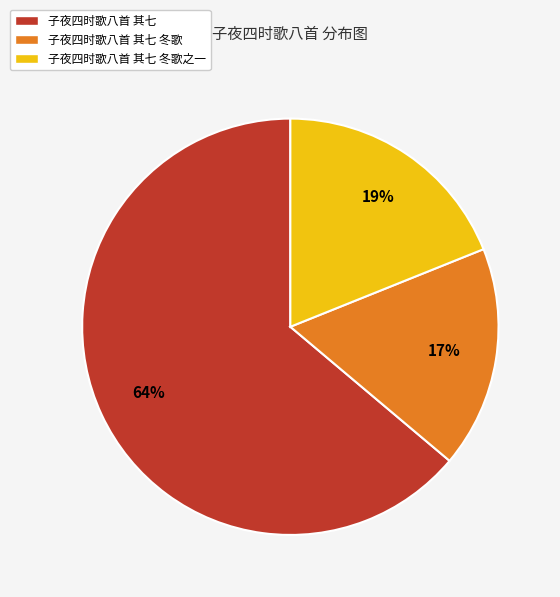

Does any single category account for the majority?

Yes